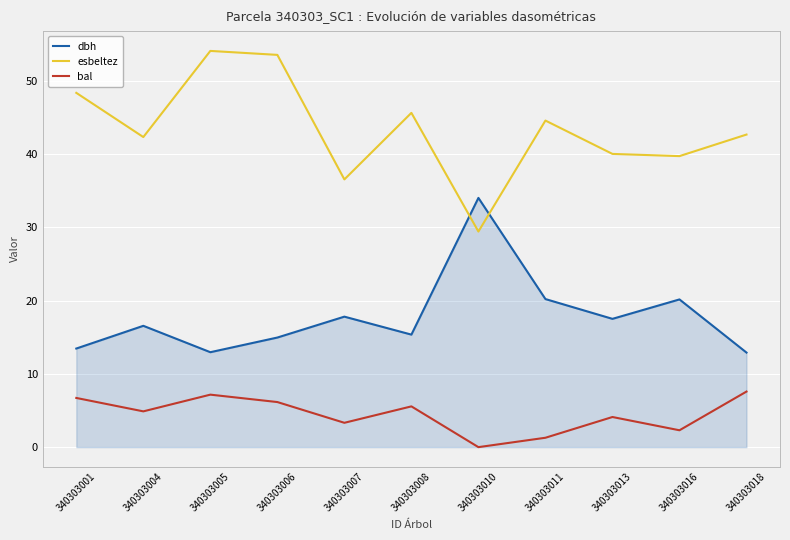

What is the difference between the highest and lowest values at 340303004?

37.4